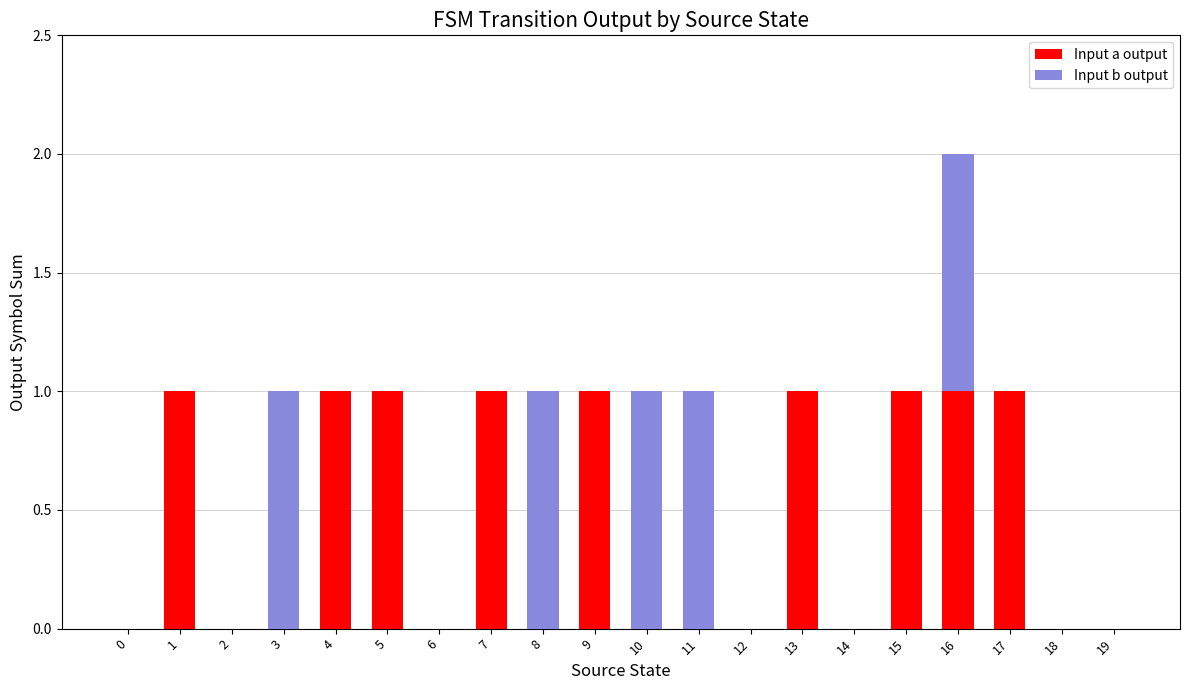

At which category is the sum across all series the highest?

16